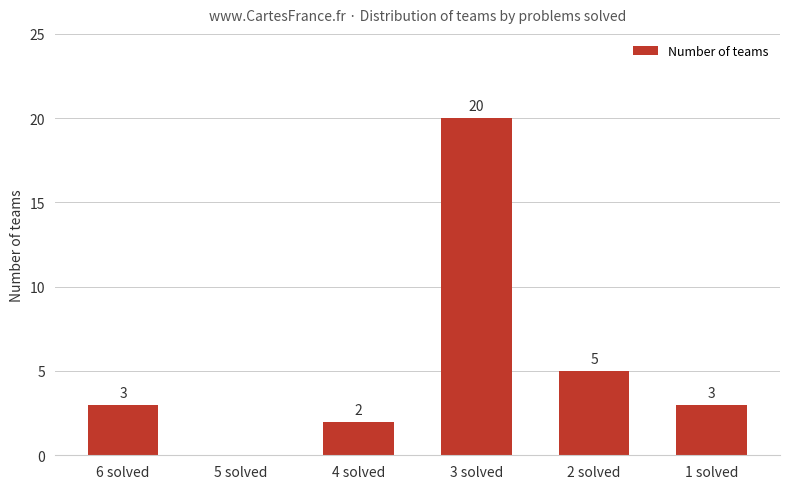

What is the ratio of the value at 4 solved to the value at 1 solved?

0.7